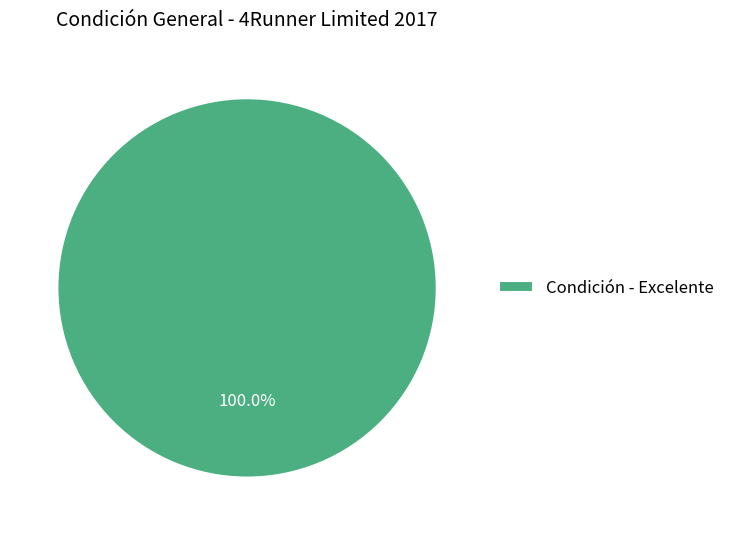

Does Condición - Excelente account for over 50% of the chart?

Yes